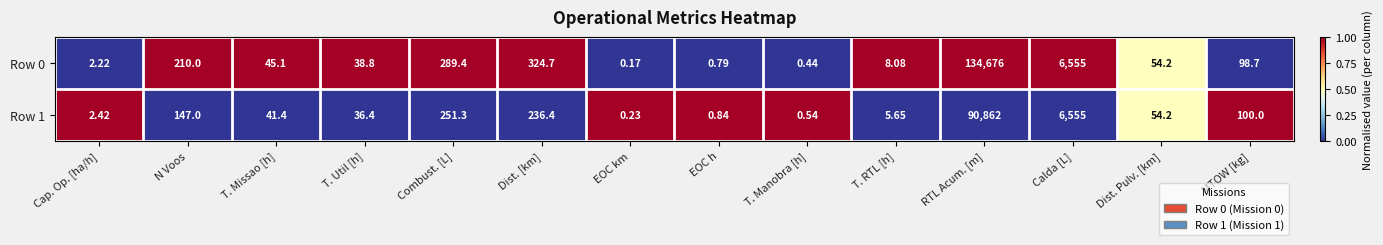

Where is Row 0 nearest to the value 67338?

Calda [L]